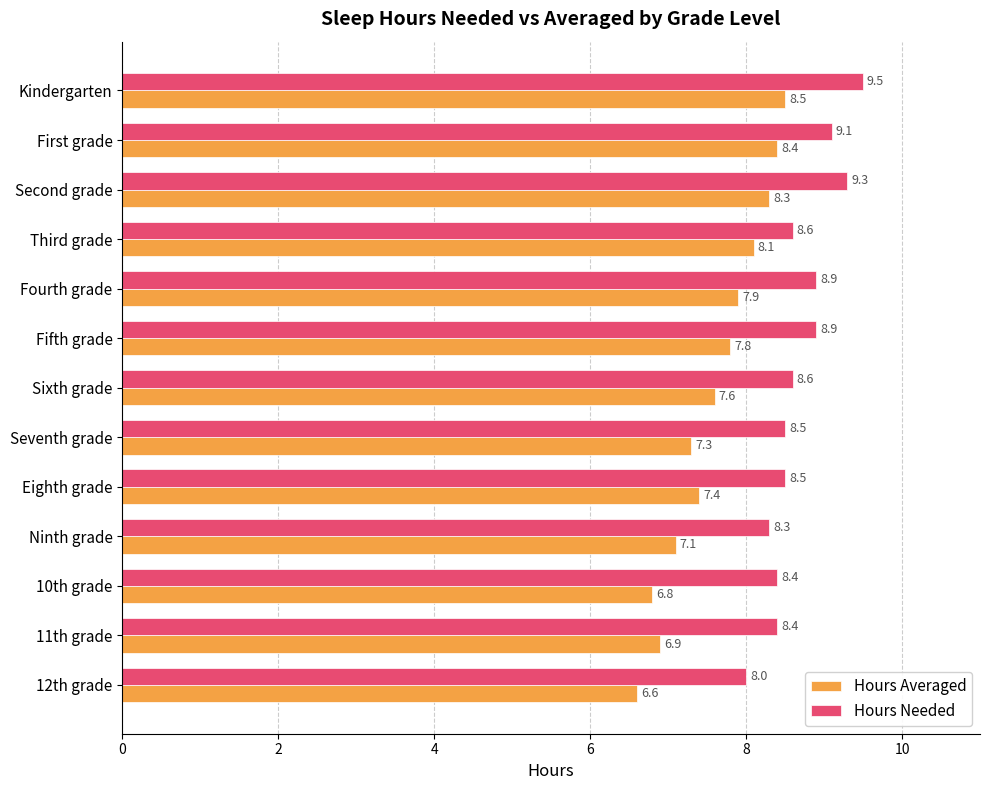

List the labels in order of Hours Averaged value, smallest first.

12th grade, 10th grade, 11th grade, Ninth grade, Seventh grade, Eighth grade, Sixth grade, Fifth grade, Fourth grade, Third grade, Second grade, First grade, Kindergarten